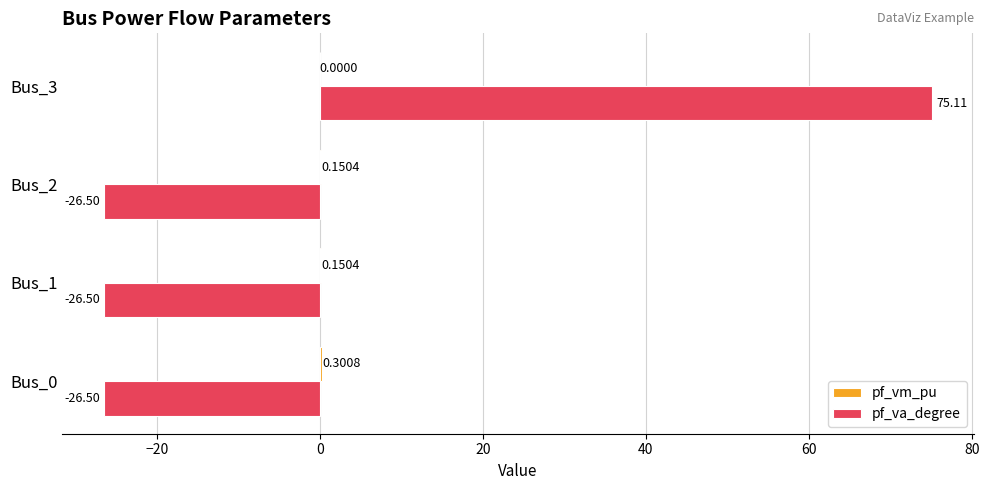

Which series has the largest range (max minus min)?

pf_va_degree